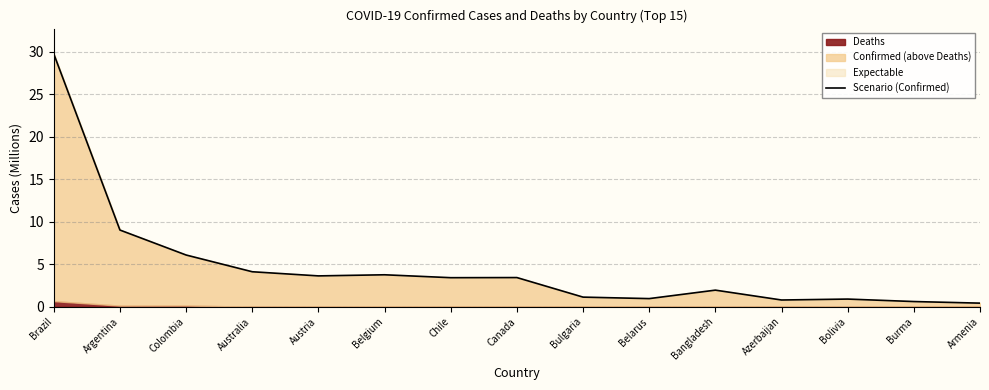

Between Bulgaria and Australia, which is larger?

Australia